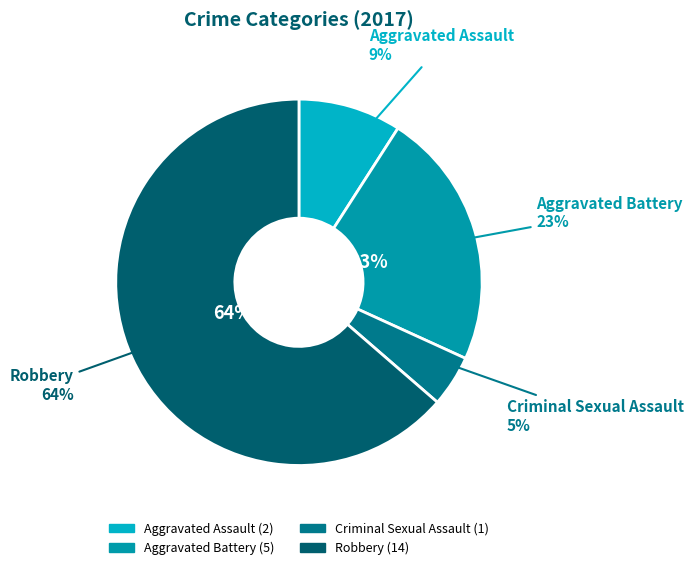

Which has a higher value, Criminal Sexual Assault or Aggravated Battery?

Aggravated Battery